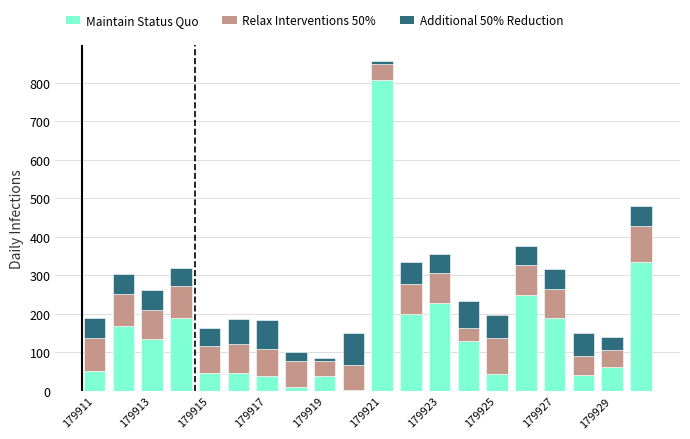

What is the maximum value for Maintain Status Quo?

806